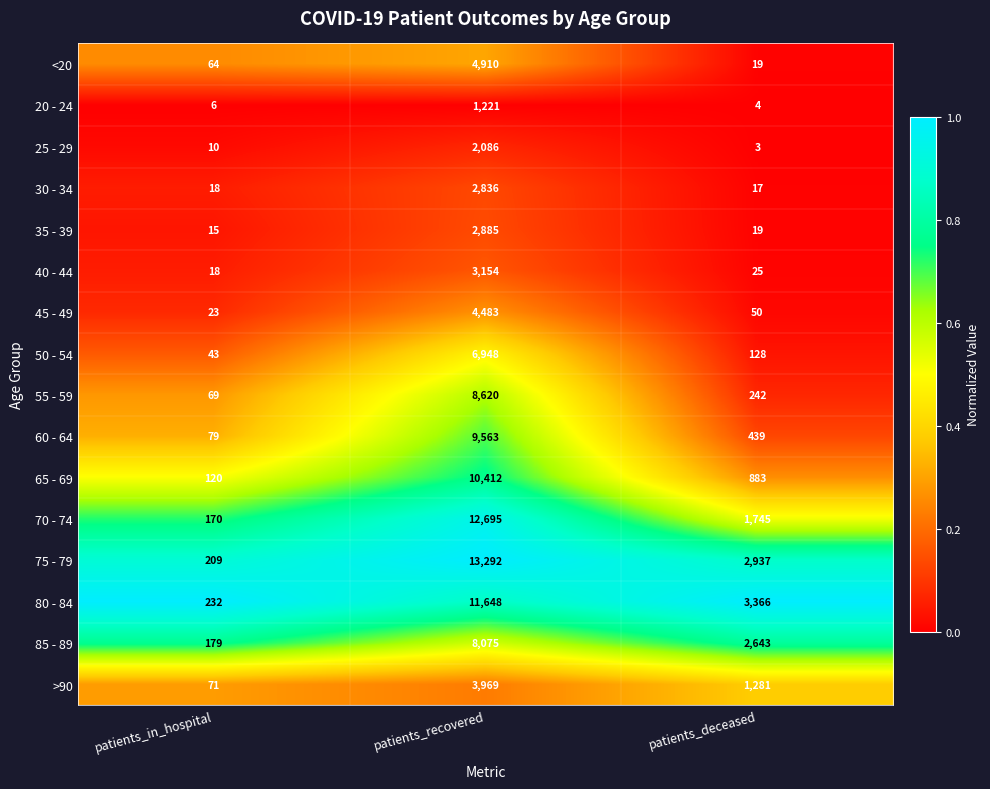

What is the difference between the 50 - 54 values at patients_in_hospital and patients_recovered?

6905